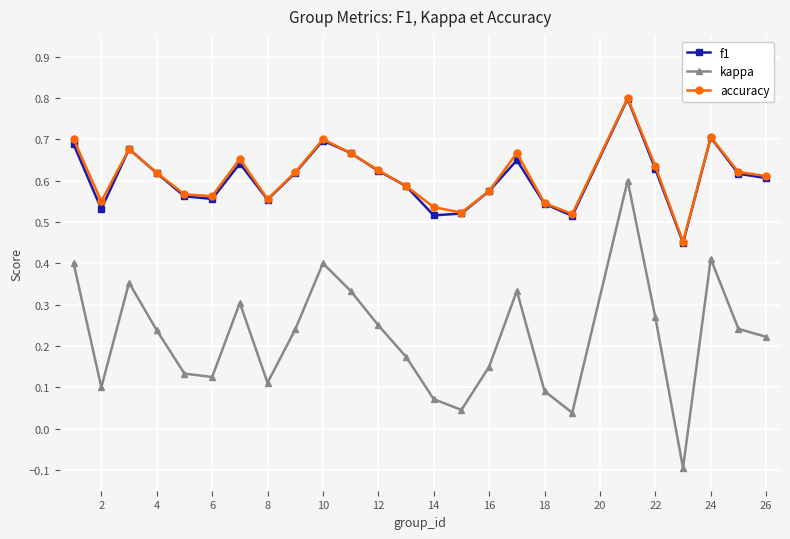

True or false: kappa and f1 cross at least once.

False